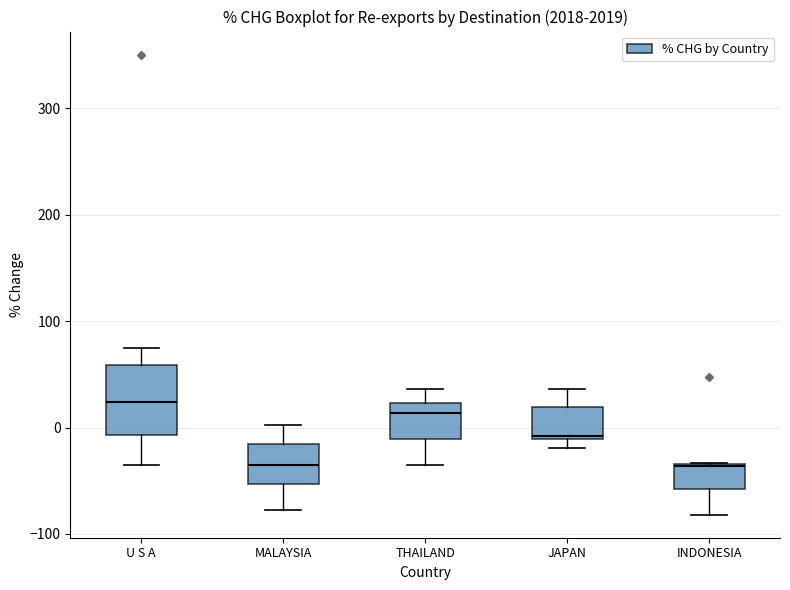

Where does the median line of the box for U S A sit on the y-axis? The values are not printed on the chart, so give them approximately, as read against the axis.

20